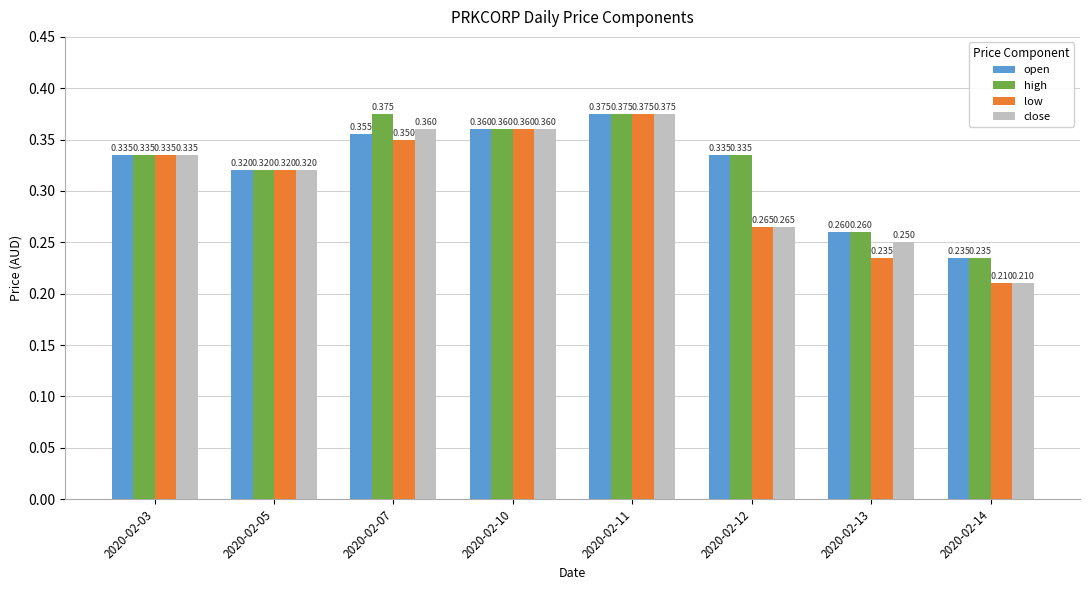

Is the value of low at 2020-02-07 greater than the value of high at 2020-02-07?

No